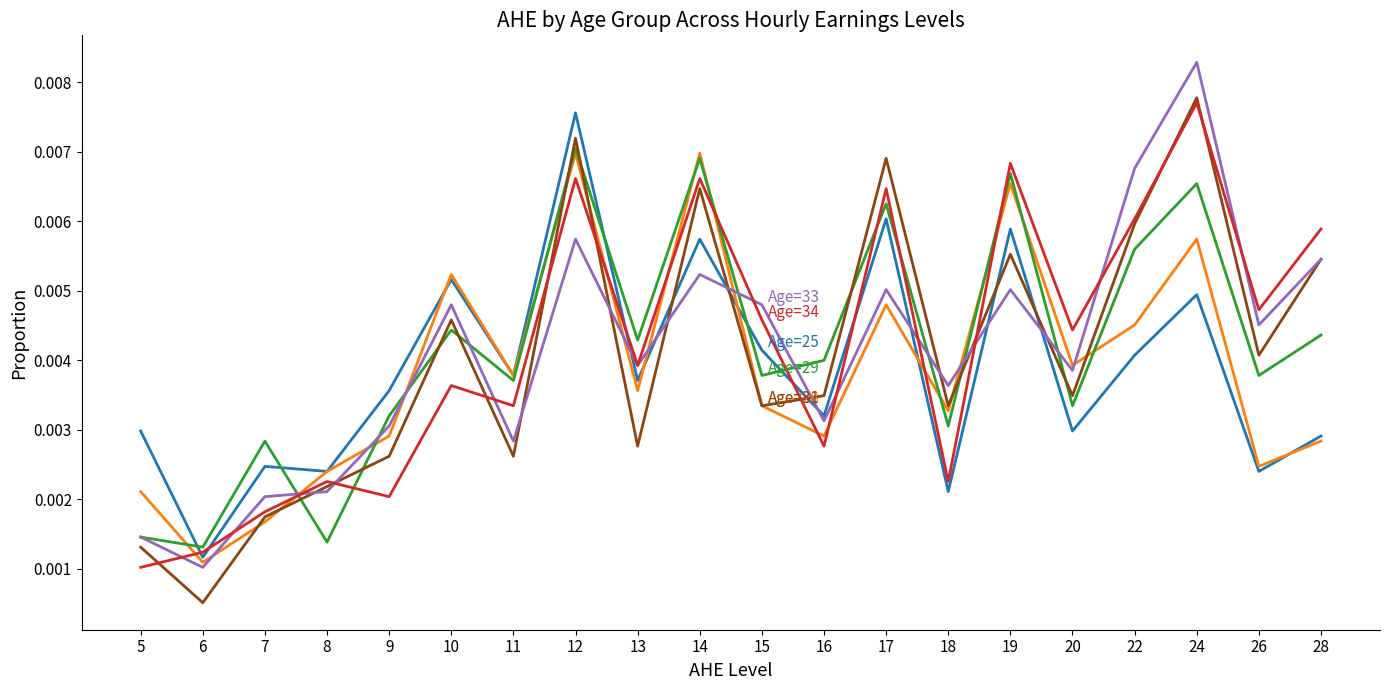

Which category has the lowest value across all series?

6